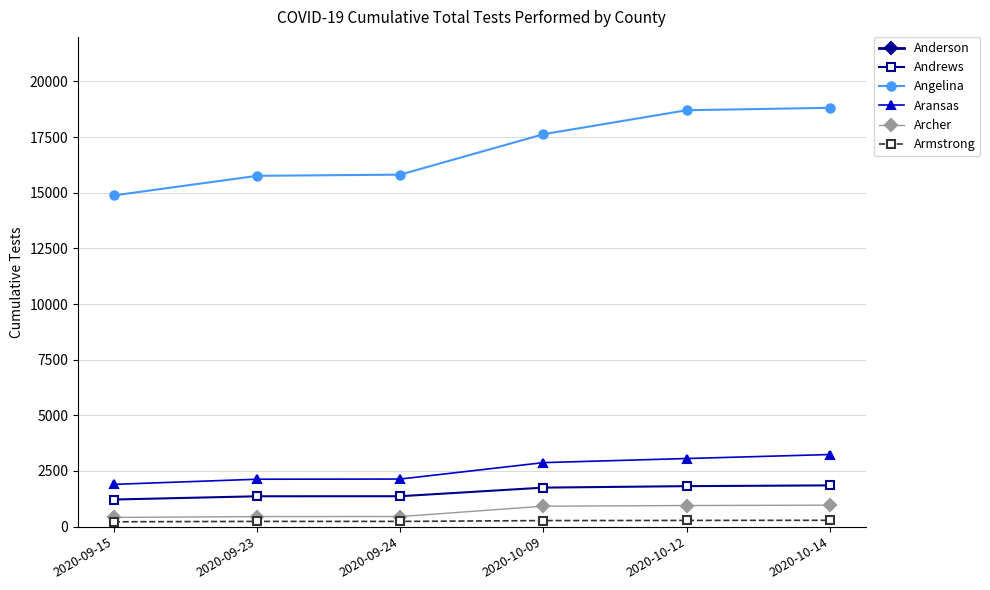

True or false: Archer and Armstrong cross at least once.

False